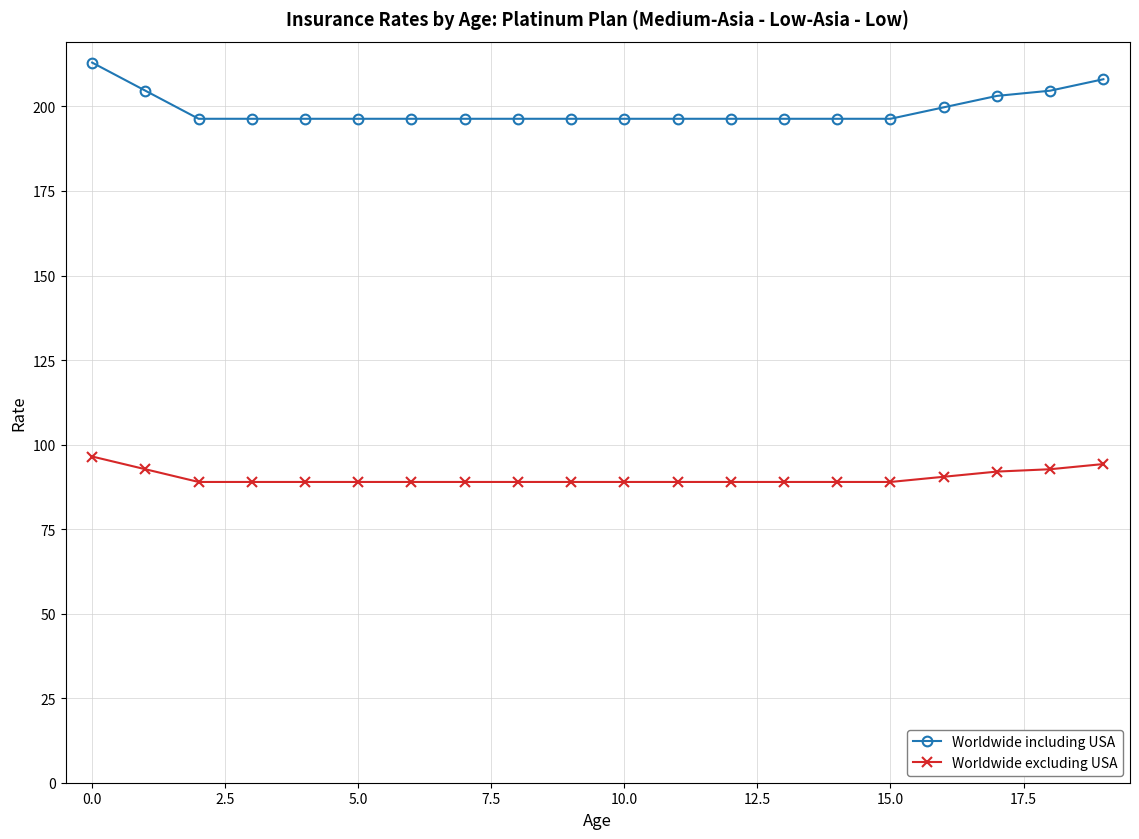

What is the value of the Worldwide excluding USA point at the 9th from the left?

88.9